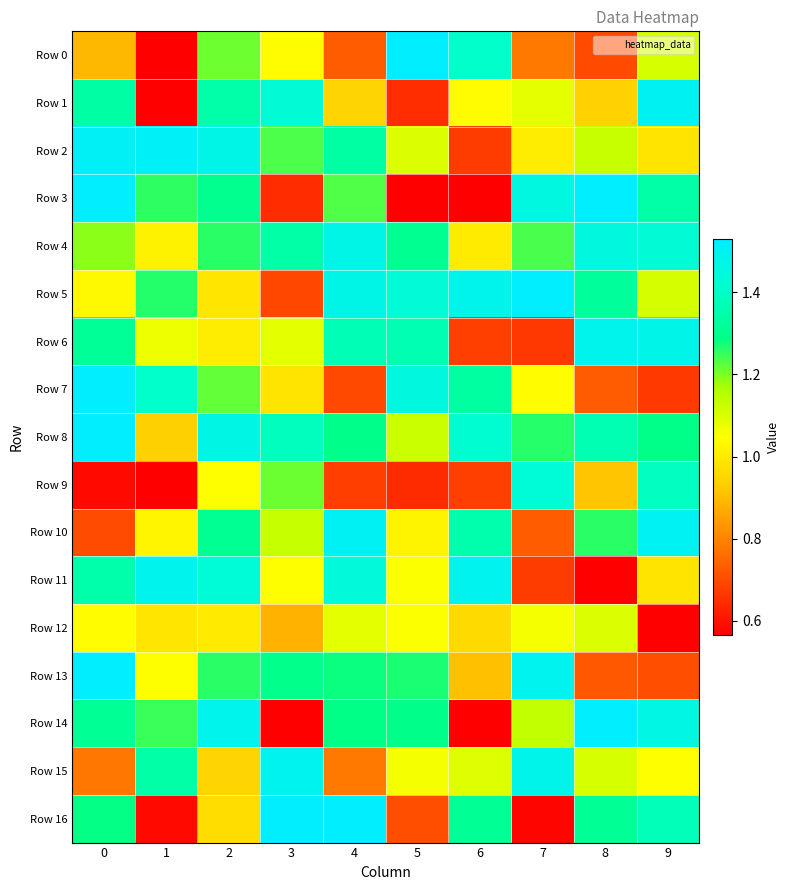

What is the total value across all series at 8?

25.8